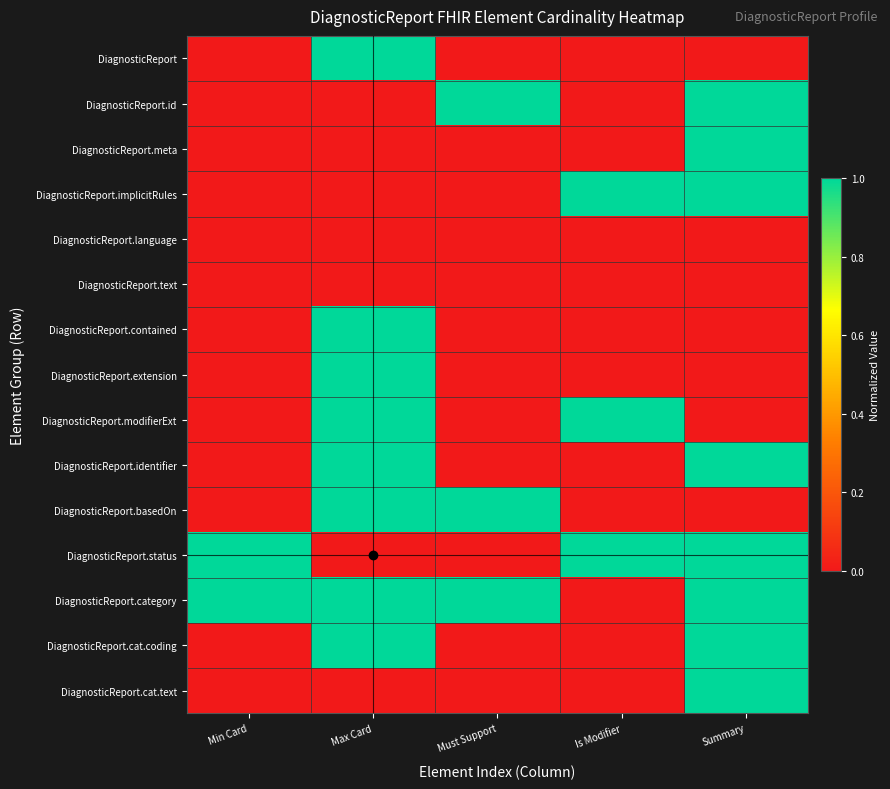

What is the spread (max minus min) of values at Min Card?

1